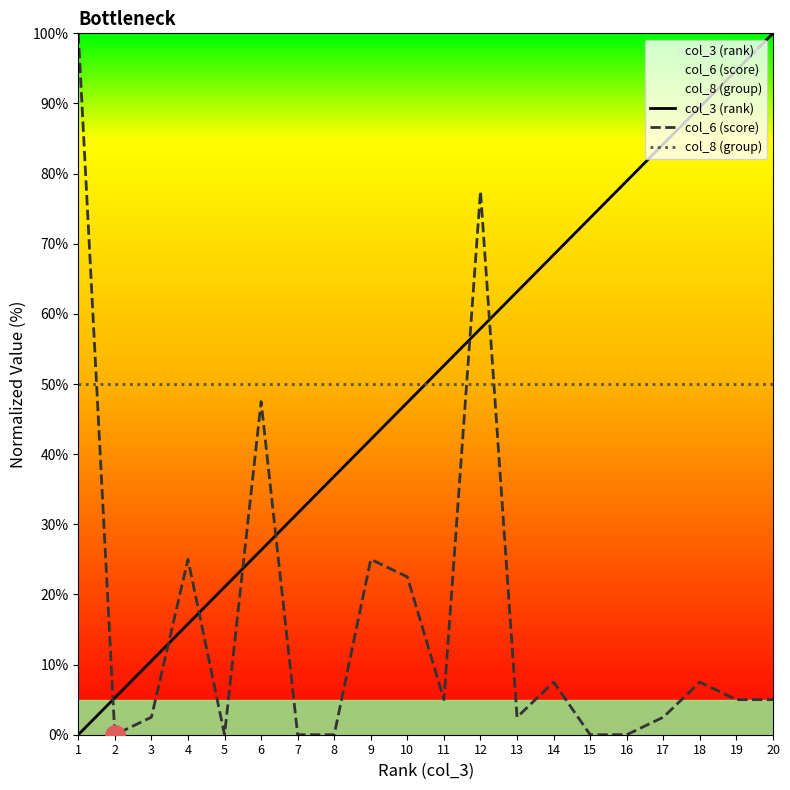

At which category does col_6 (score) reach its first local valley?

2